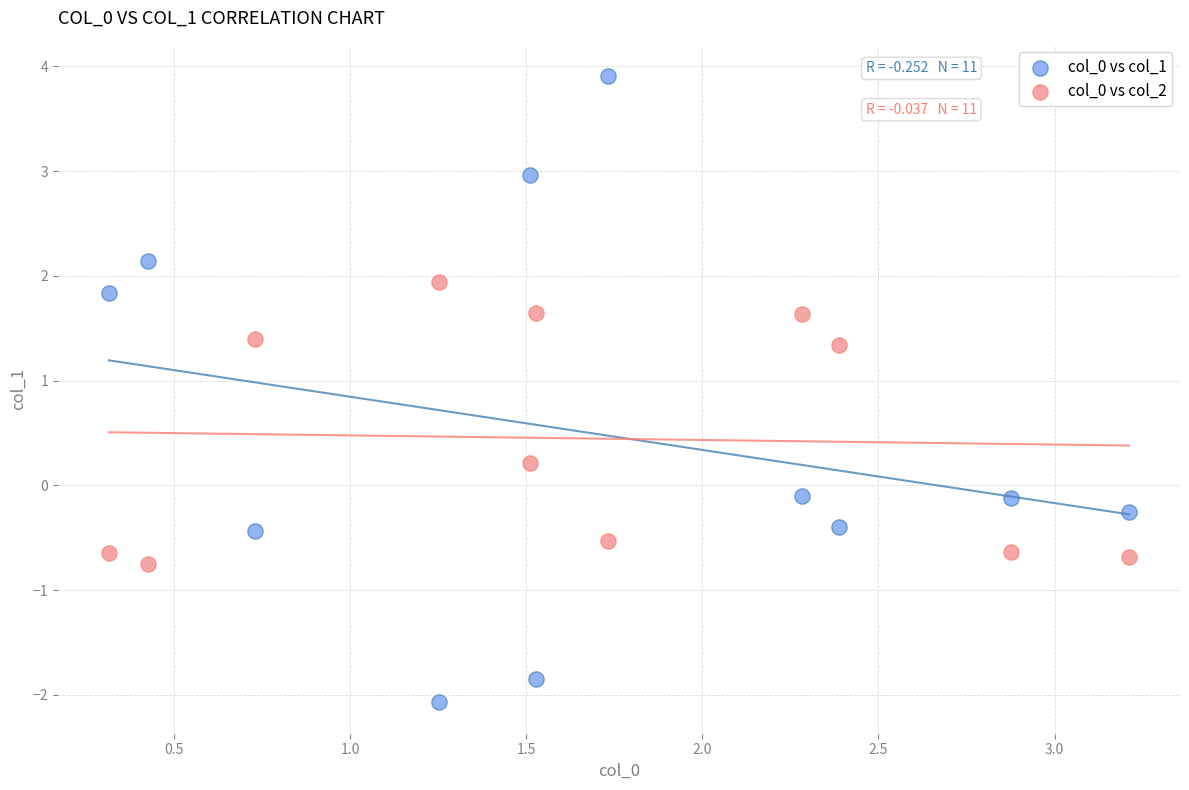

Which series reaches the minimum Y coordinate?

col_0 vs col_1